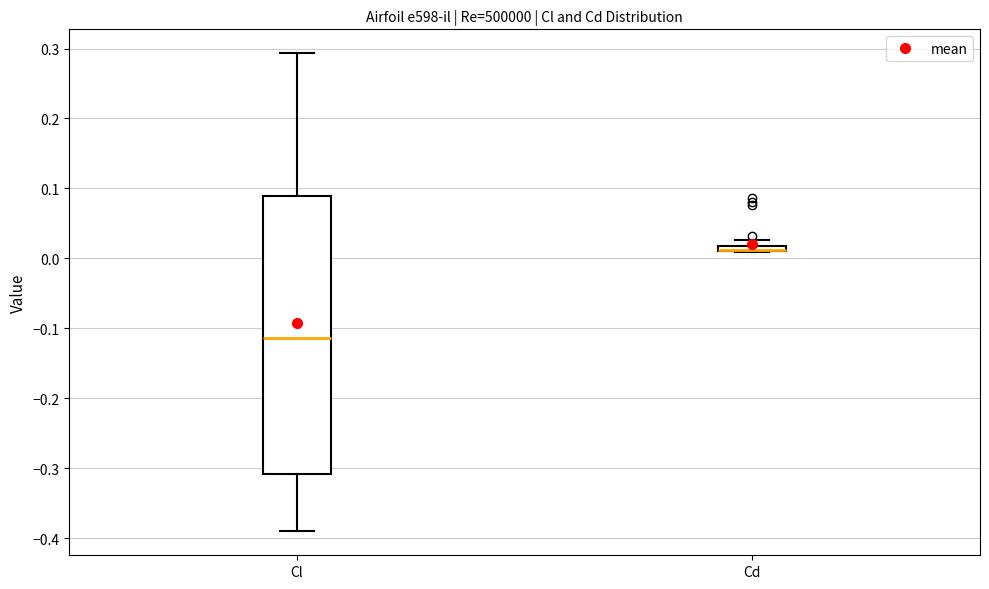

Comparing the boxes themselves (not the whiskers), which one is the tallest?

Cl